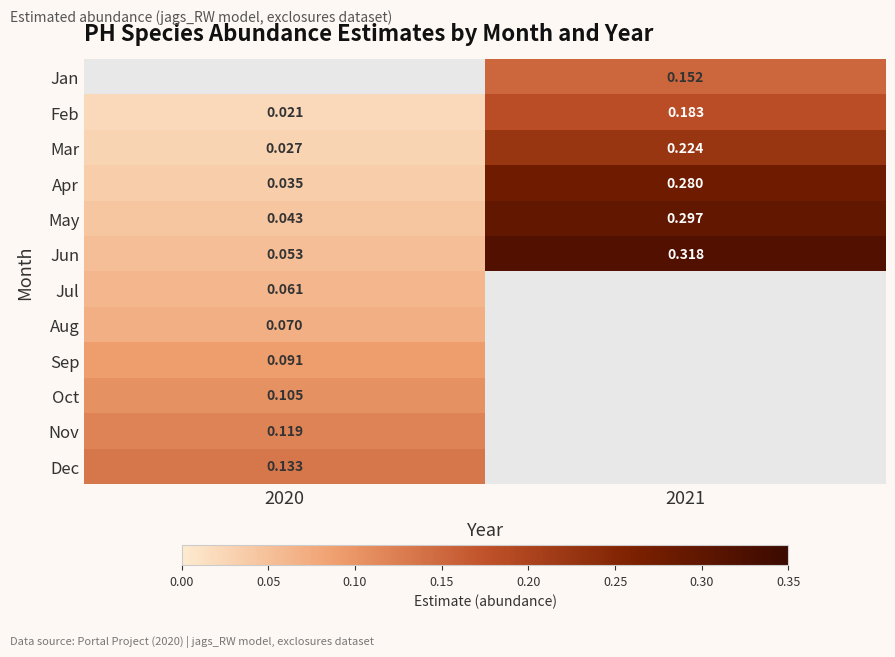

Is the value of May at 2020 greater than the value of Feb at 2020?

Yes